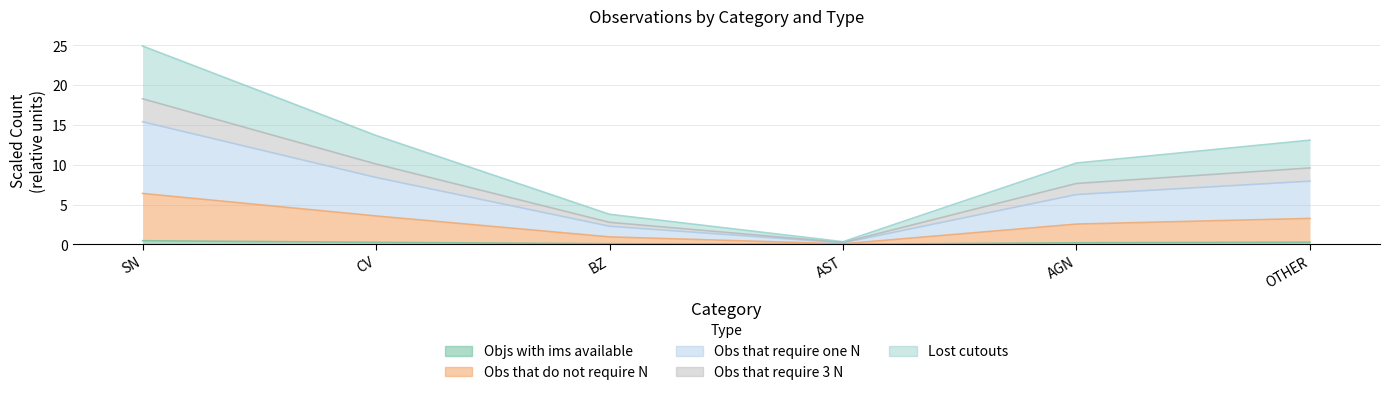

True or false: Objs with ims available has a value of 0.1 at CV.

False